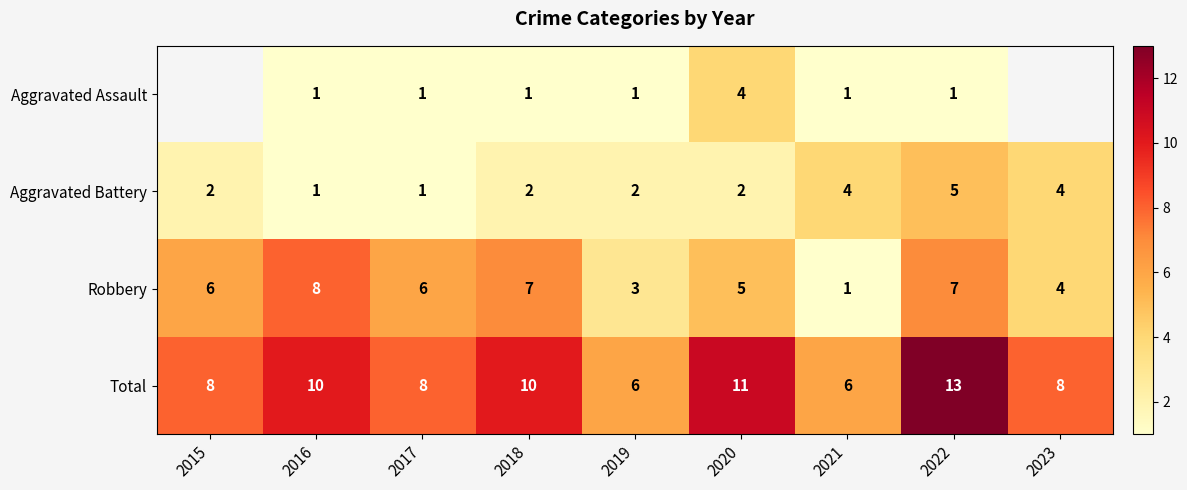

Is the value of Aggravated Battery at 2019 greater than the value of Aggravated Assault at 2016?

Yes